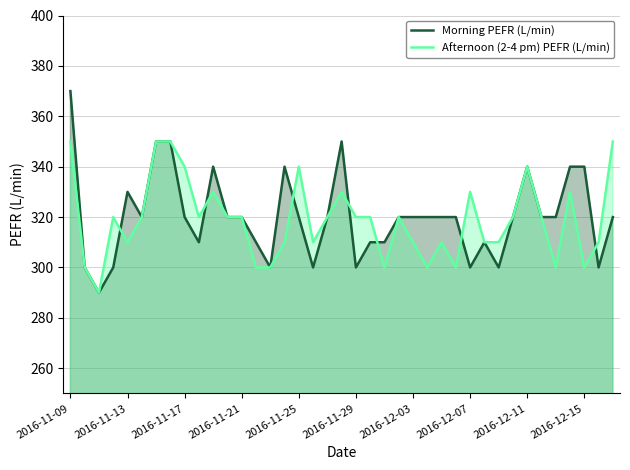

Reading right to left, extract all data points from this chart.

Morning PEFR (L/min): 320	300	340	340	320	320	340	320	300	310	300	320	320	320	320	320	310	310	300	350	320	300	320	340	300	310	320	320	340	310	320	350	350	320	330	300	290	300	370
Afternoon (2-4 pm) PEFR (L/min): 350	310	300	330	300	320	340	320	310	310	330	300	310	300	310	320	300	320	320	330	320	310	340	310	300	300	320	320	330	320	340	350	350	320	310	320	290	300	350